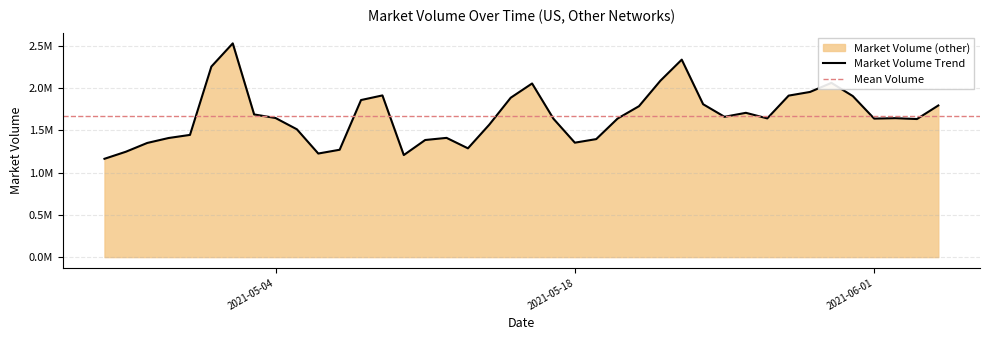

Reading left to right, what are all the values shown in this chart?

2021-04-26=1164814	2021-04-27=1248321	2021-04-28=1352432	2021-04-29=1410972	2021-04-30=1447843	2021-05-01=2257101	2021-05-02=2532130	2021-05-03=1690140	2021-05-04=1648020	2021-05-05=1514127	2021-05-06=1227080	2021-05-07=1271930	2021-05-08=1860706	2021-05-09=1915480	2021-05-10=1209023	2021-05-11=1387336	2021-05-12=1412594	2021-05-13=1288804	2021-05-14=1569754	2021-05-15=1887882	2021-05-16=2056932	2021-05-17=1639173	2021-05-18=1355659	2021-05-19=1397972	2021-05-20=1641503	2021-05-21=1787907	2021-05-22=2089224	2021-05-23=2339131	2021-05-24=1811195	2021-05-25=1662270	2021-05-26=1709384	2021-05-27=1643483	2021-05-28=1913128	2021-05-29=1956566	2021-05-30=2064014	2021-05-31=1907751	2021-06-01=1640894	2021-06-02=1645976	2021-06-03=1635683	2021-06-04=1796332